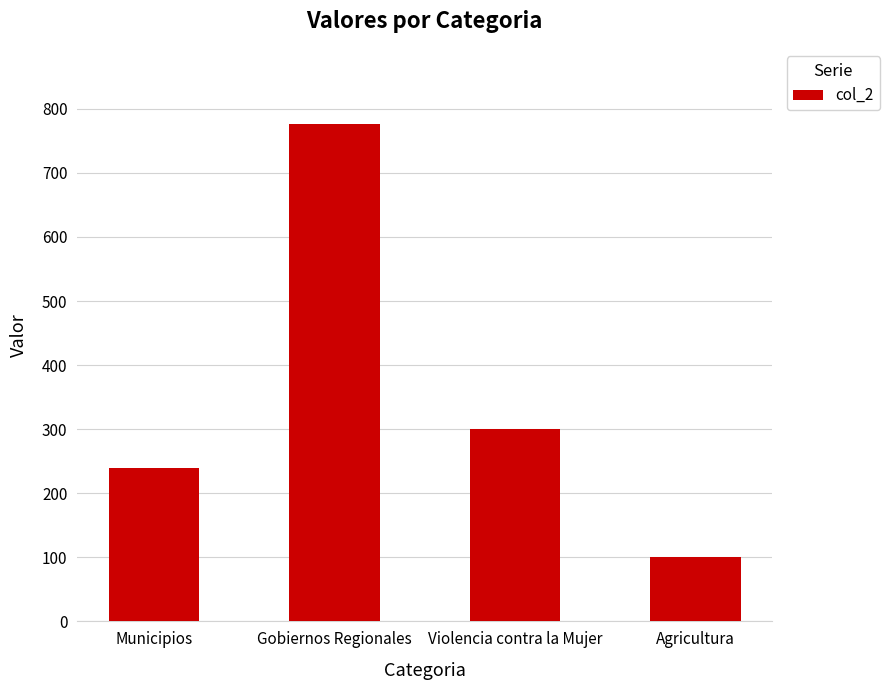

What is the average value?

354